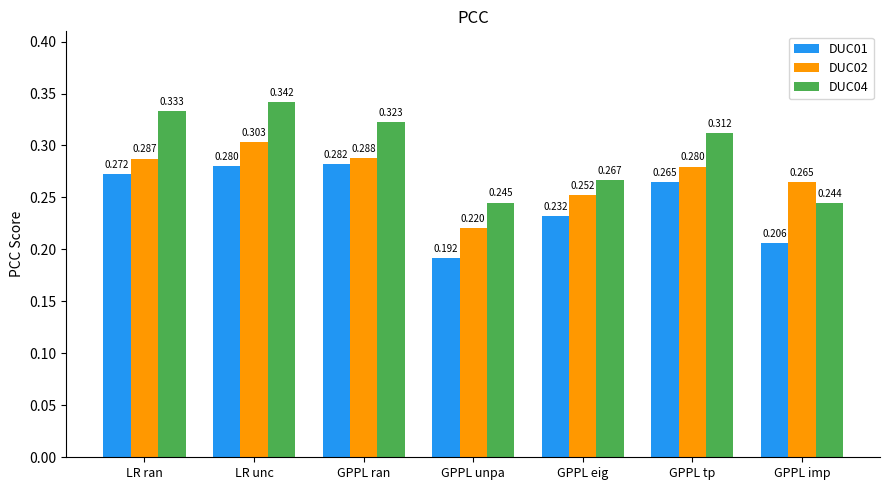

What are all the series names shown in the legend?

DUC01, DUC02, DUC04